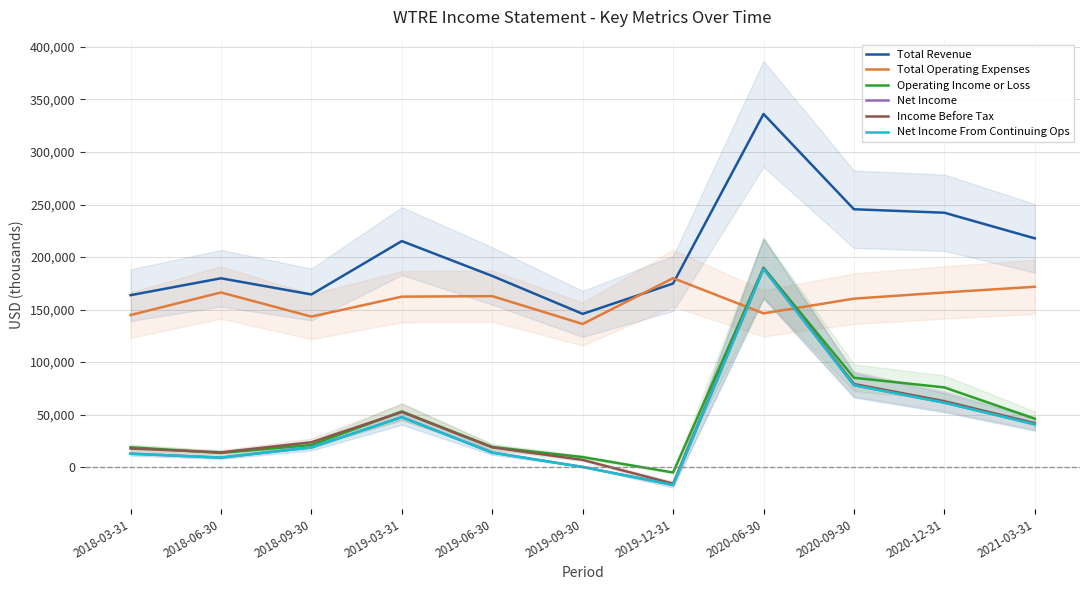

At 2021-03-31, list the series in order from largest to smallest.

Total Revenue, Total Operating Expenses, Operating Income or Loss, Income Before Tax, Net Income, Net Income From Continuing Ops